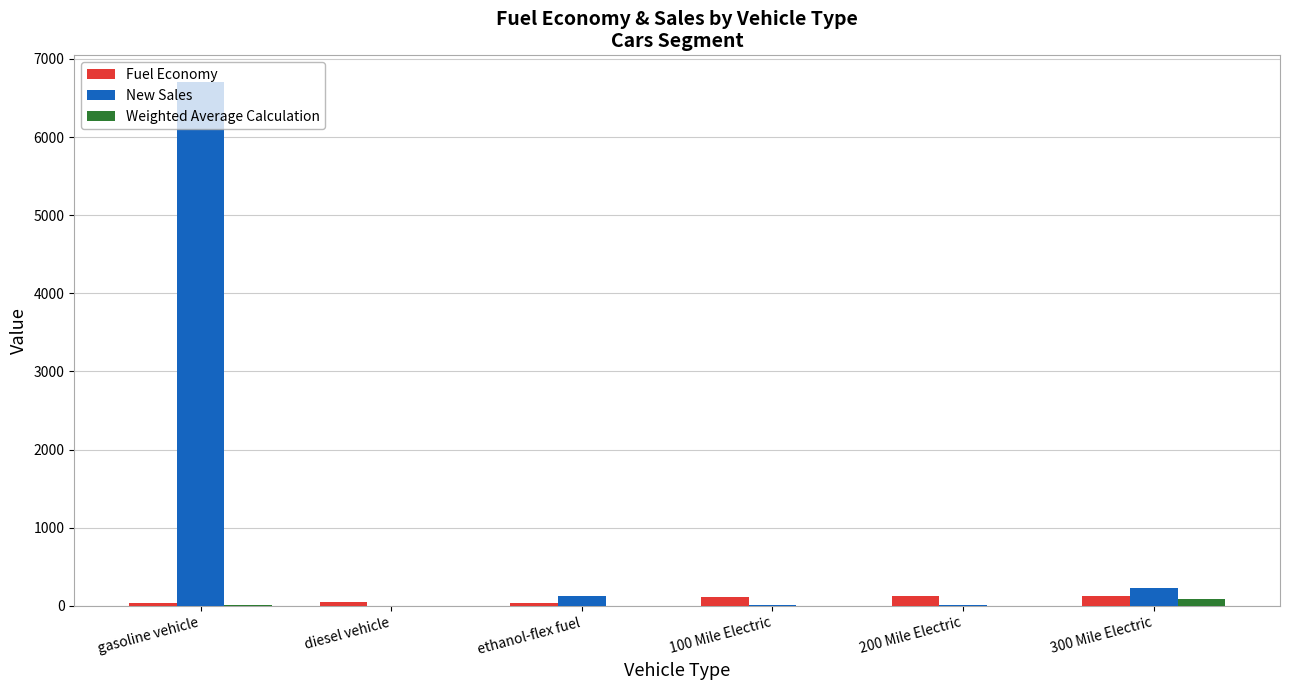

True or false: New Sales has a value of 6710.0 at gasoline vehicle.

True